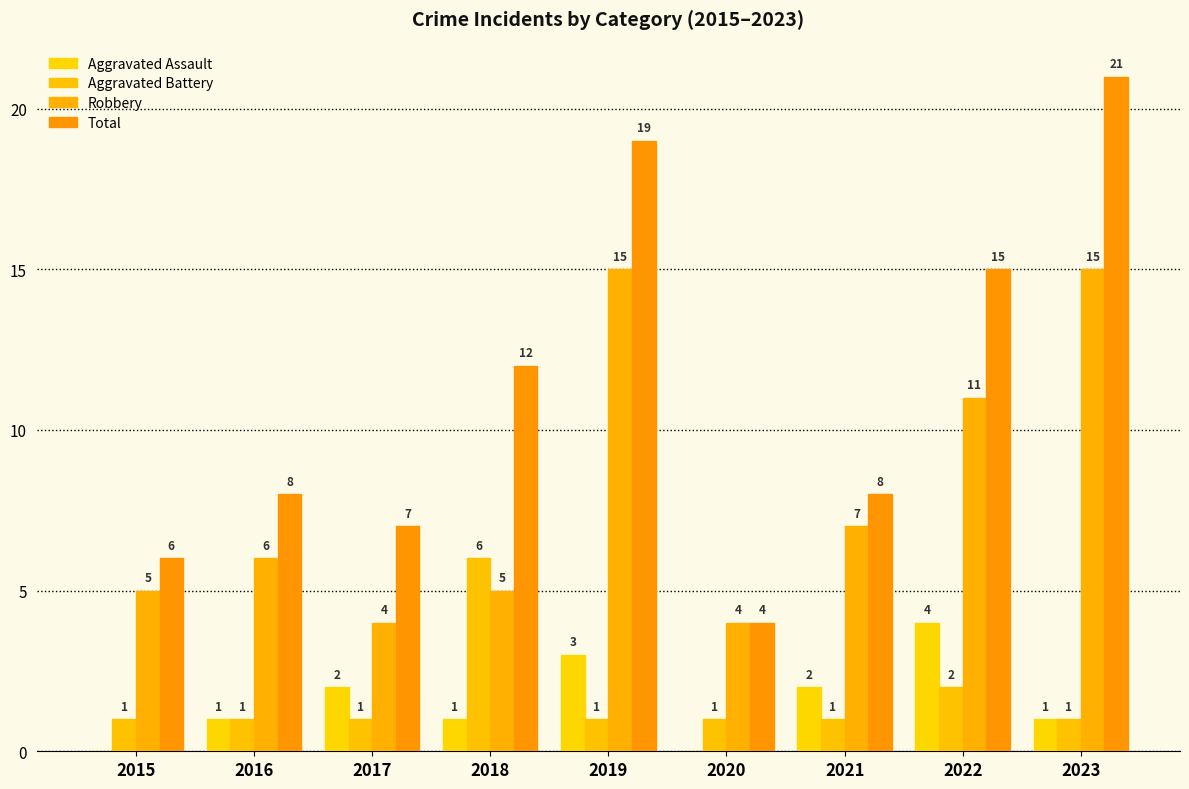

How many Aggravated Assault values are between 1 and 2?

5